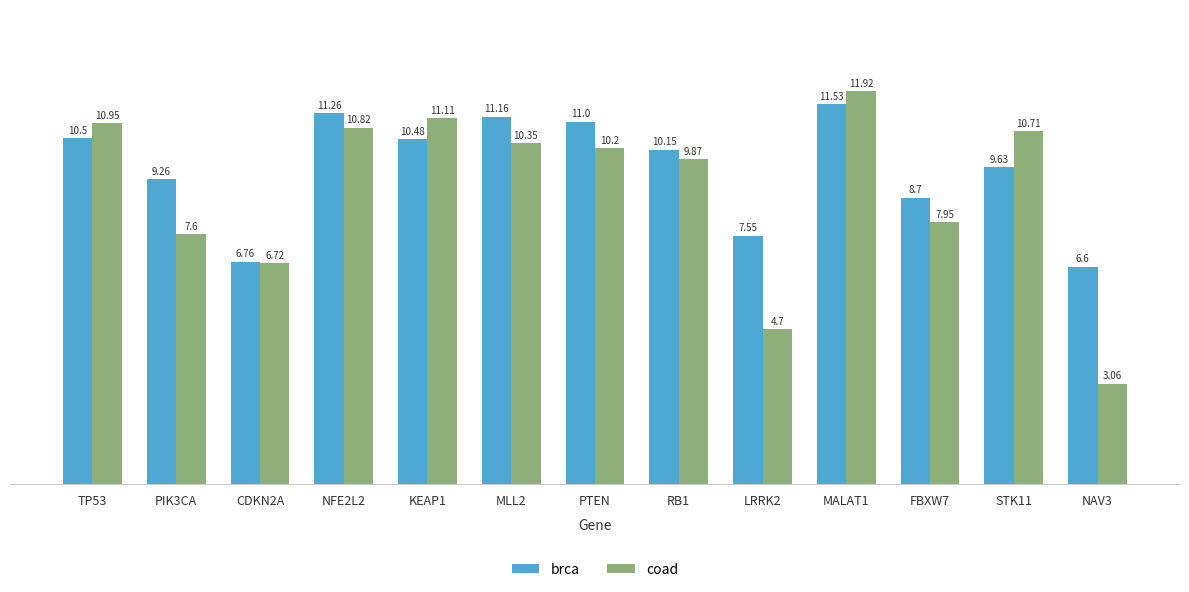

What is the spread (max minus min) of values at MALAT1?

0.4